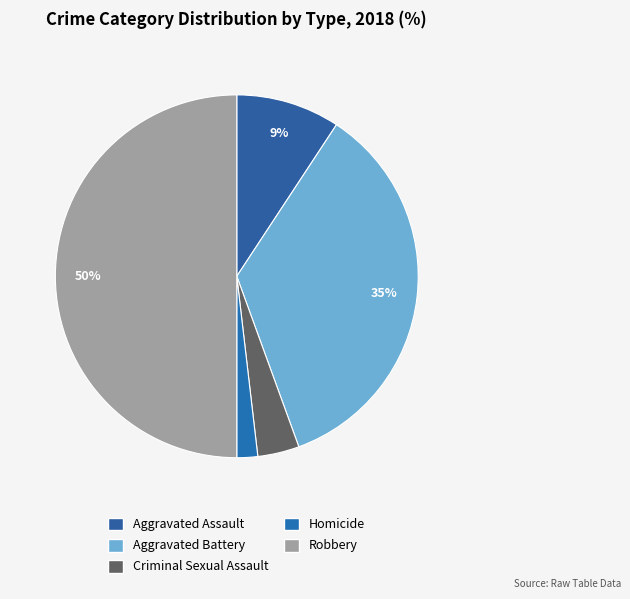

To the nearest percent, what is the difference between the largest and smallest slice percentages?

48%